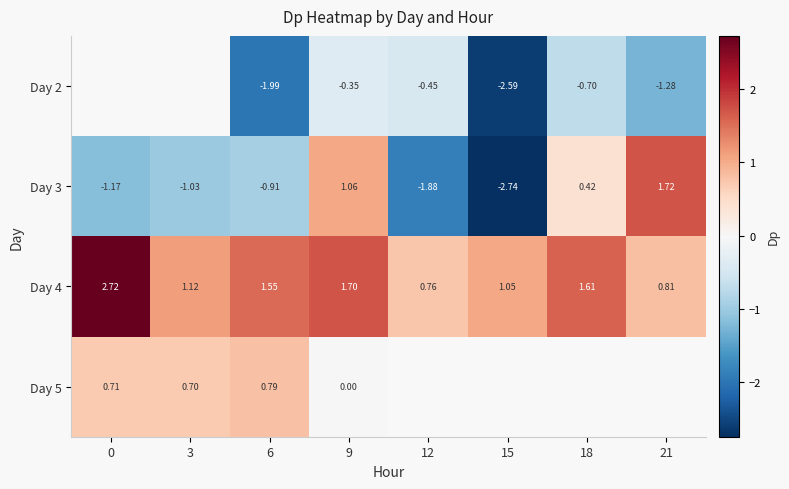

How many values in row_3 are above zero?

3